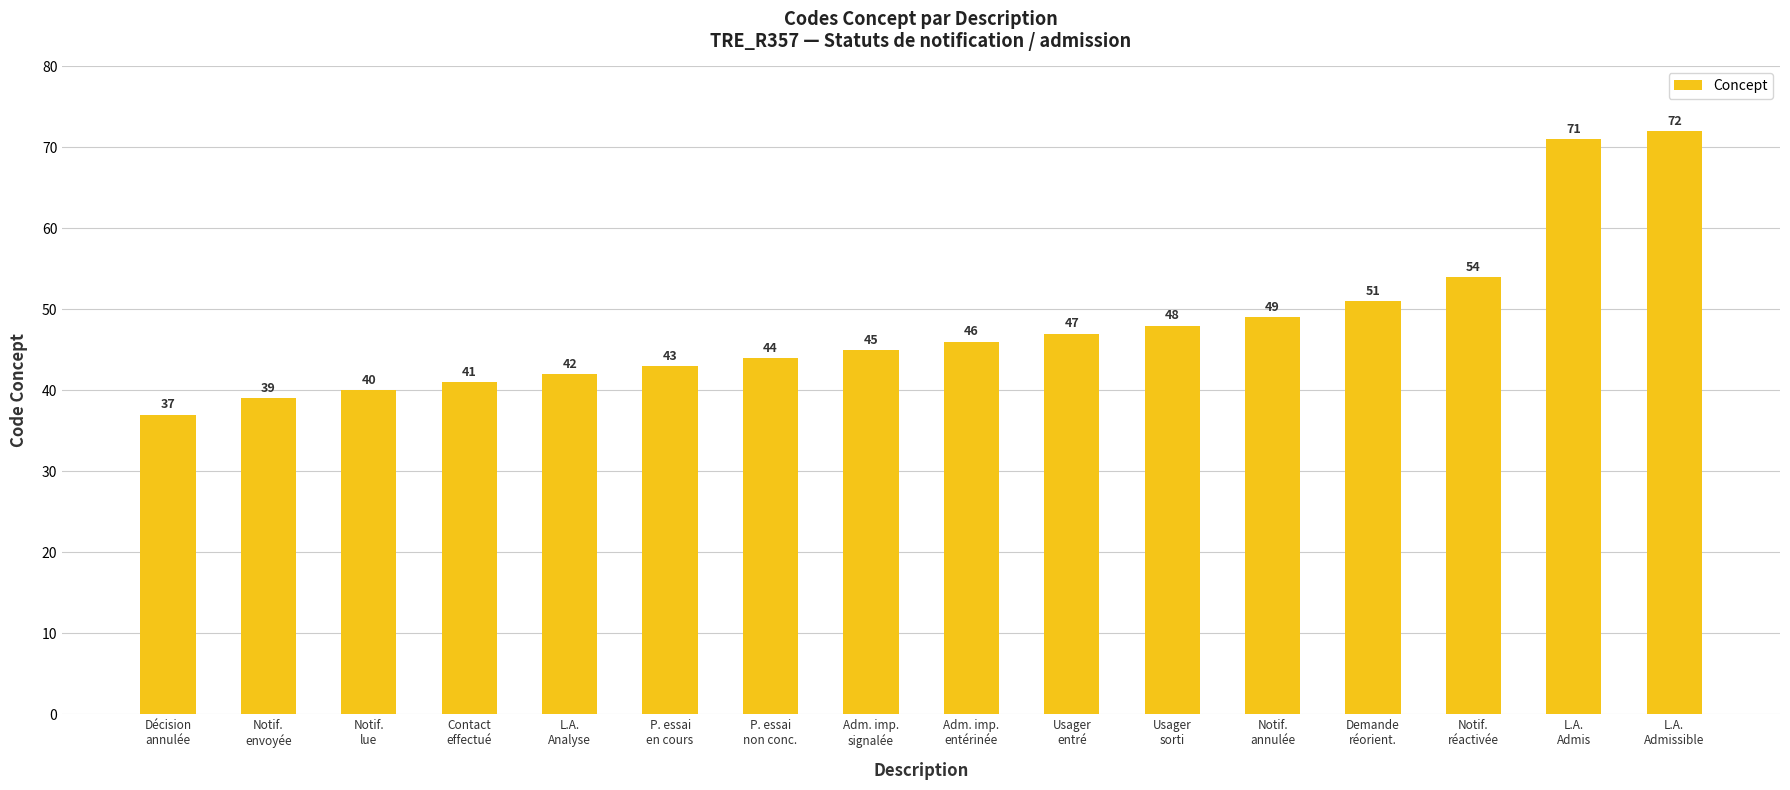

What is the label of the 12th bar from the right?

L.A.
Analyse